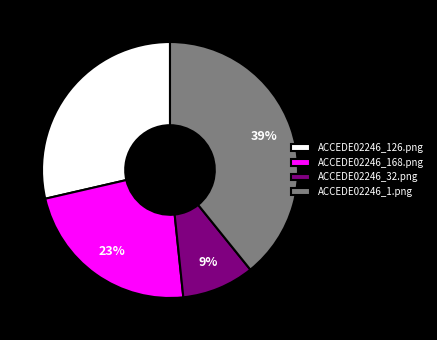

What is the largest slice in the pie chart?

ACCEDE02246_1.png